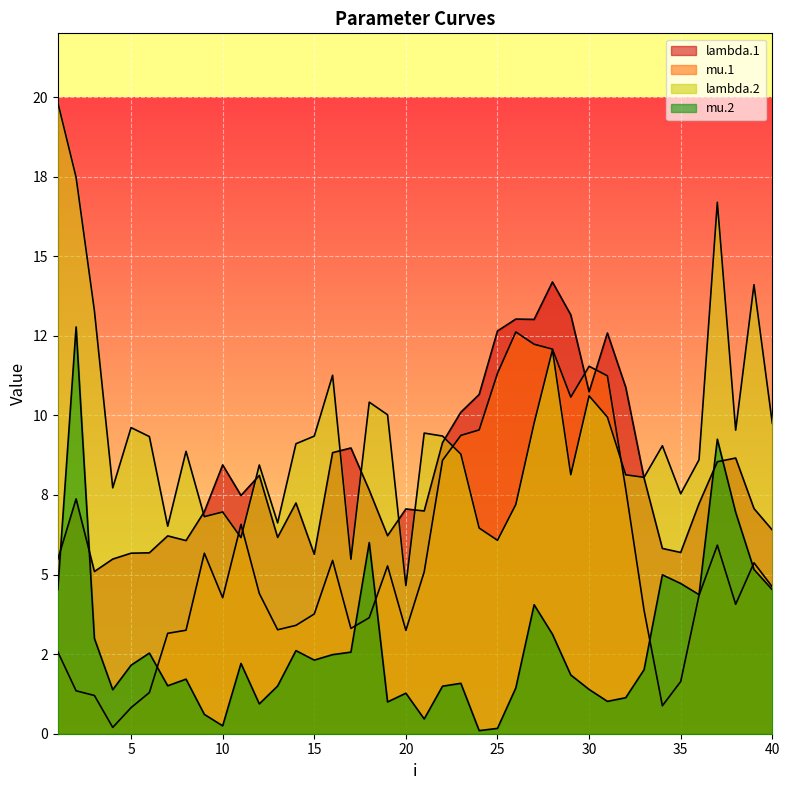

The value of mu.2 at 26 is 2.1. True or false?

False